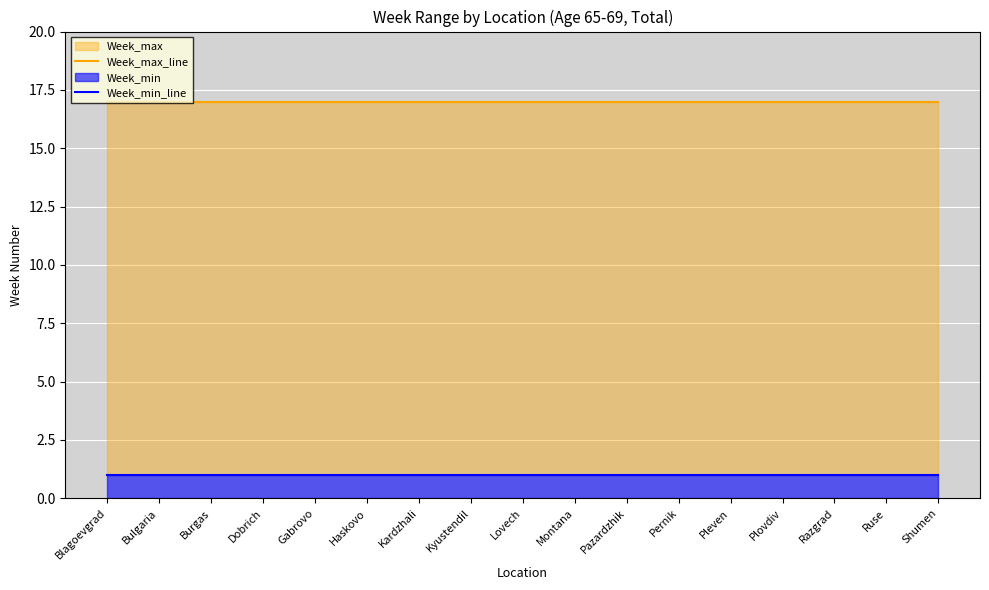

What is the value of the Week_max_line point at the 11th from the left?

17